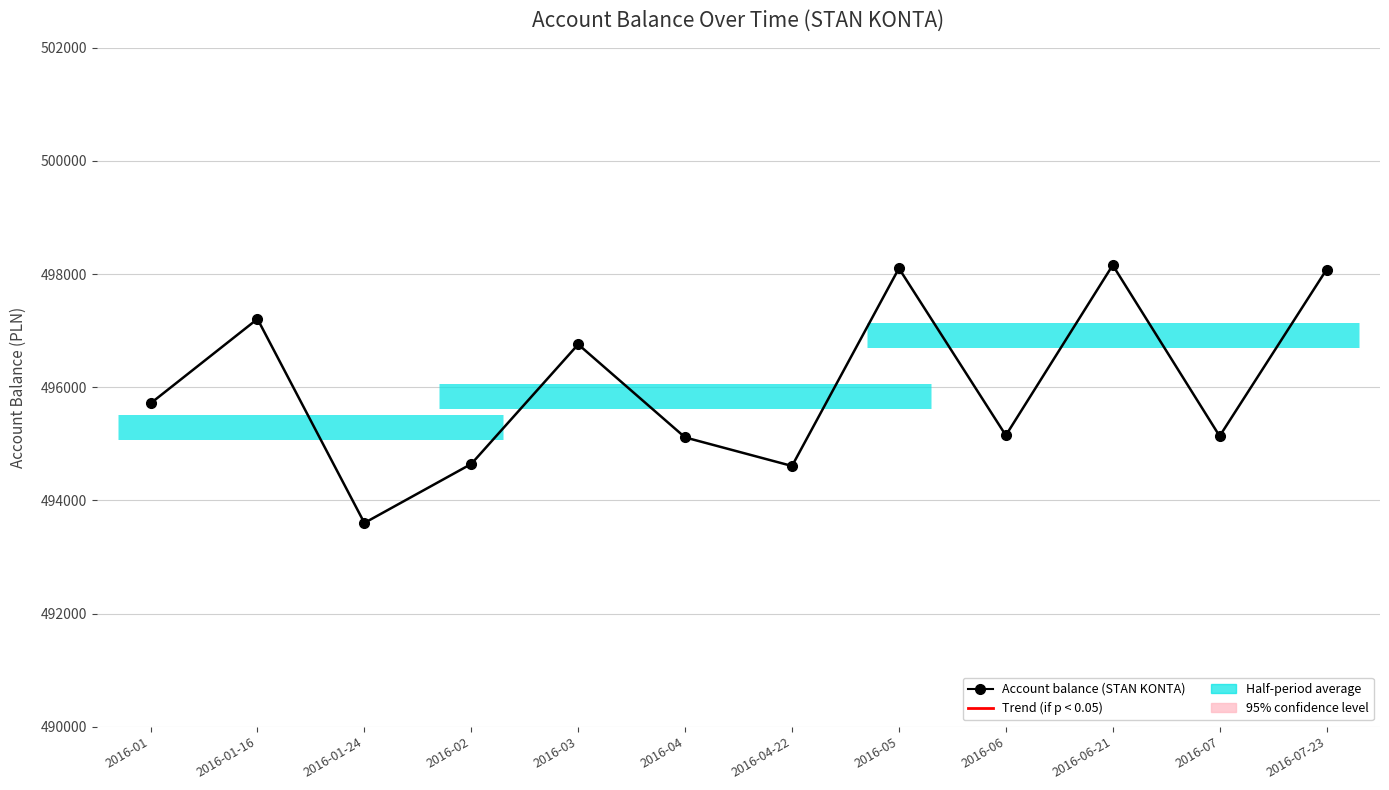

Rank the categories by value from highest to lowest.

2016-06-21, 2016-05, 2016-07-23, 2016-01-16, 2016-03, 2016-01, 2016-06, 2016-07, 2016-04, 2016-02, 2016-04-22, 2016-01-24